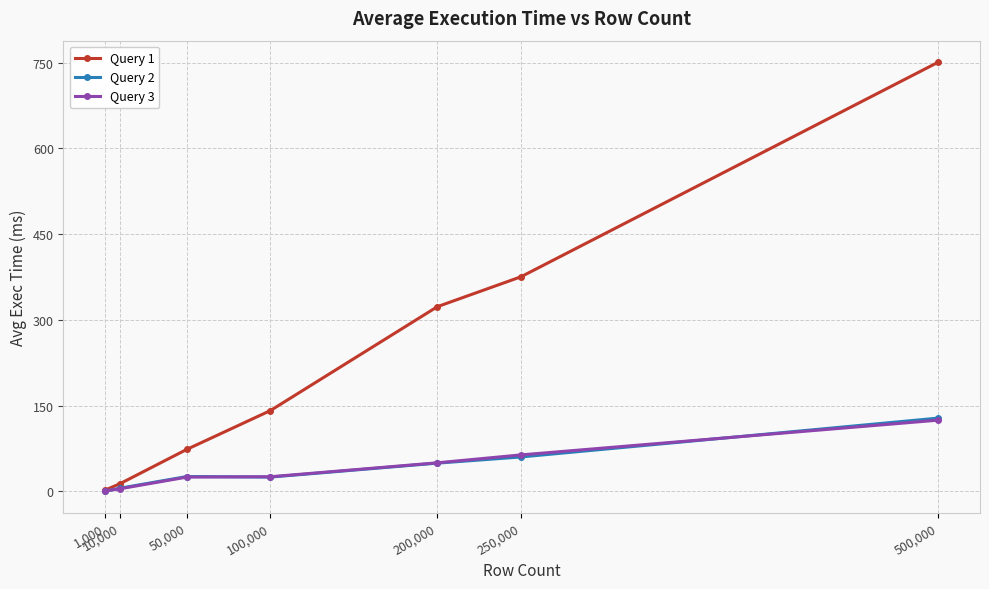

What is the label of the 1st point from the right?

500,000